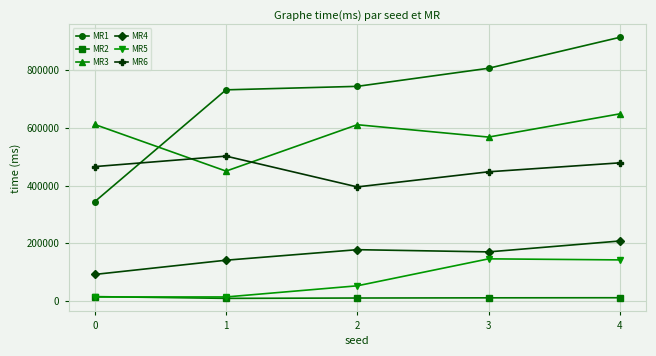

What is the total value across all series at 3?

2148505